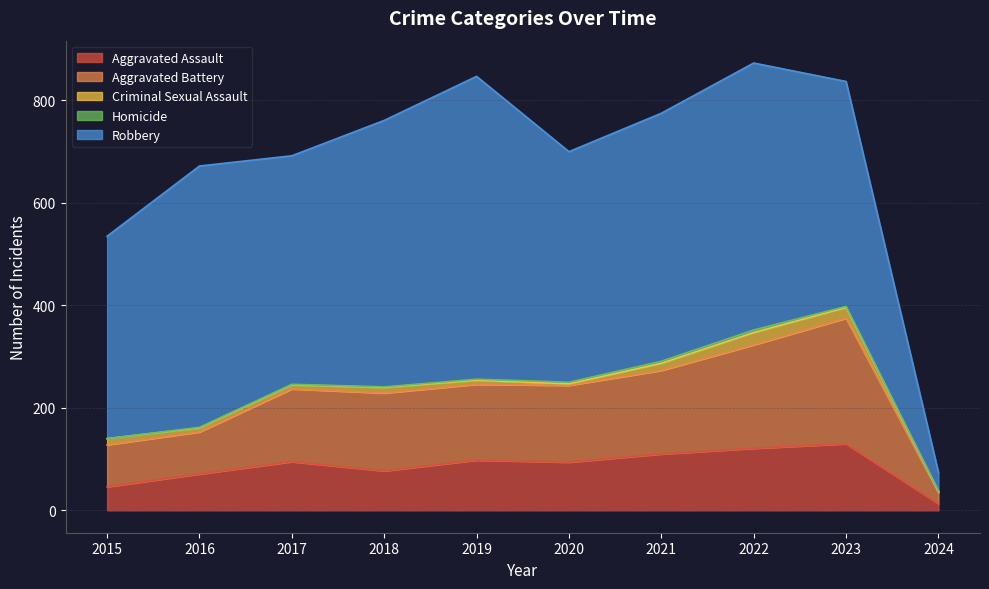

At which label does Homicide reach its peak?

2022